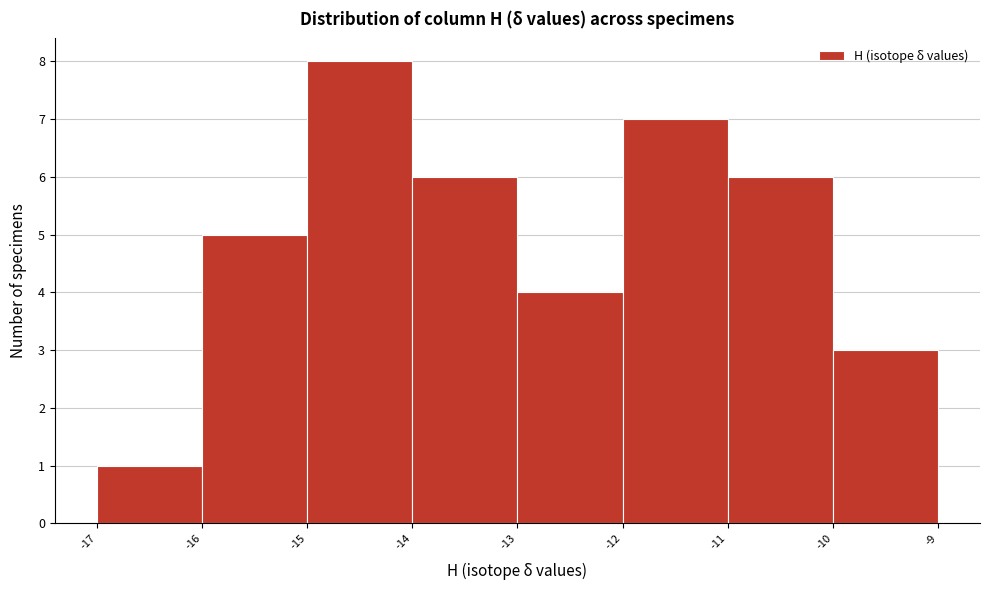

Reading left to right, transcribe this chart: for each bar, give the range it covers on the x-axis and its height. The values are not printed on the chart, so give them approximately, as read against the axis.

-17 to -16: 1
-16 to -15: 5
-15 to -14: 8
-14 to -13: 6
-13 to -12: 4
-12 to -11: 7
-11 to -10: 6
-10 to -9: 3